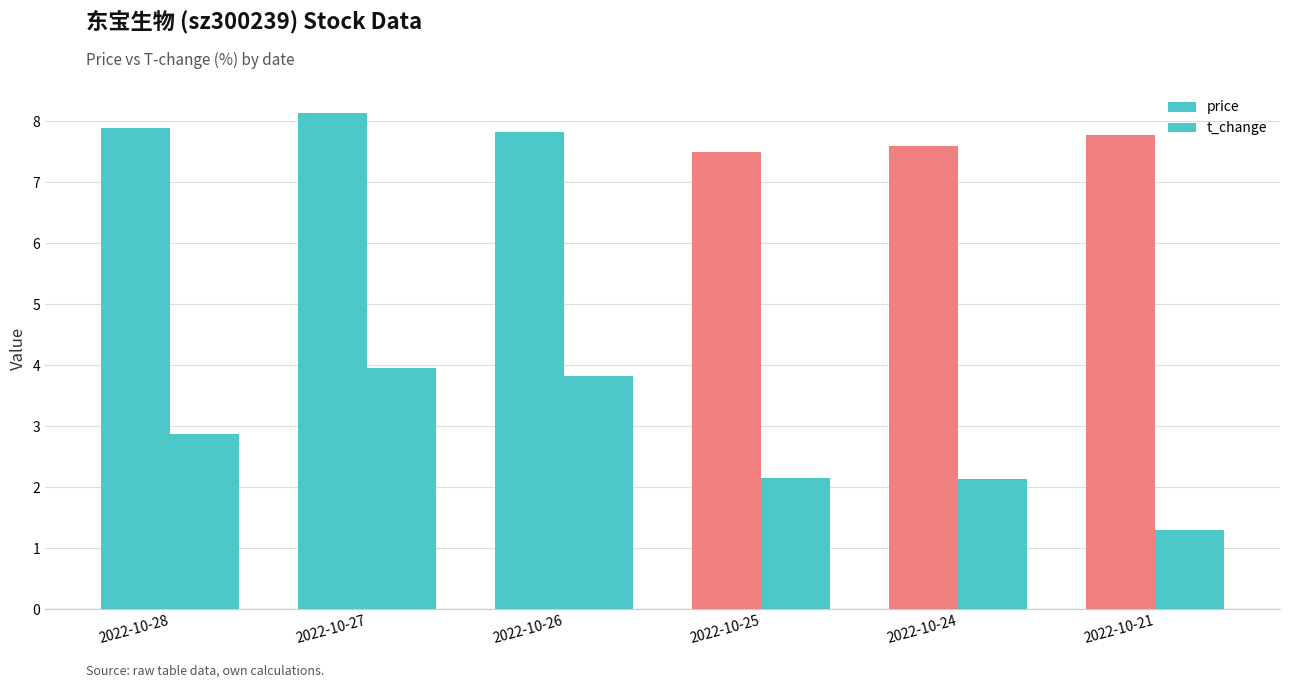

Is the value of t_change at 2022-10-27 greater than the value of price at 2022-10-28?

No